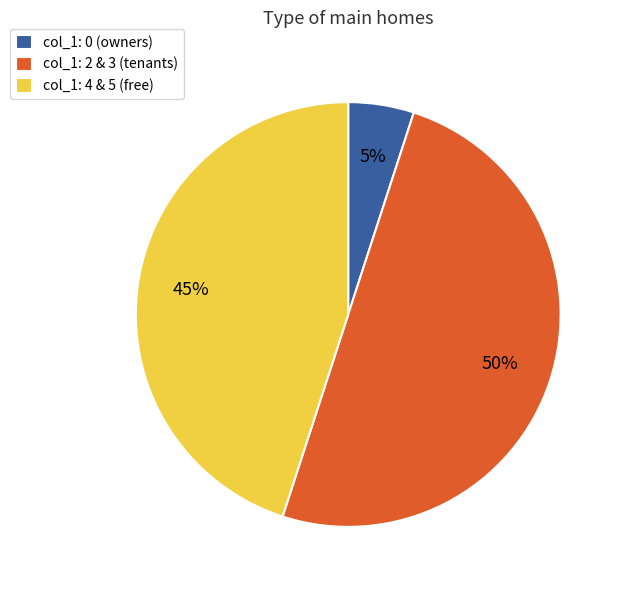

To the nearest percent, what is the combined percentage of col_1: 2 & 3 (tenants) and col_1: 4 & 5 (free)?

95%